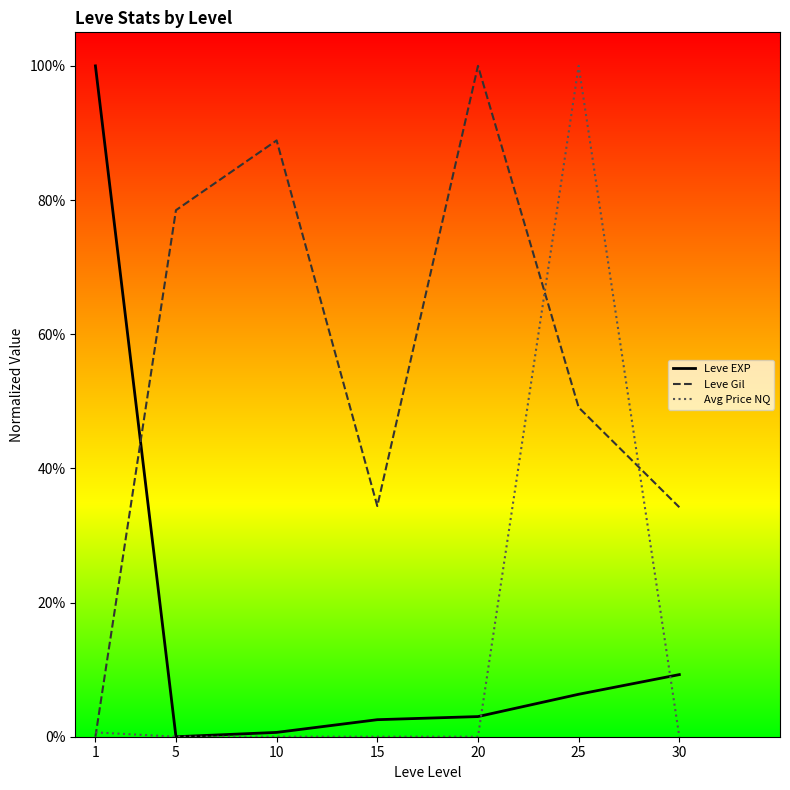

Is this an area chart (filled region under the line)?

No